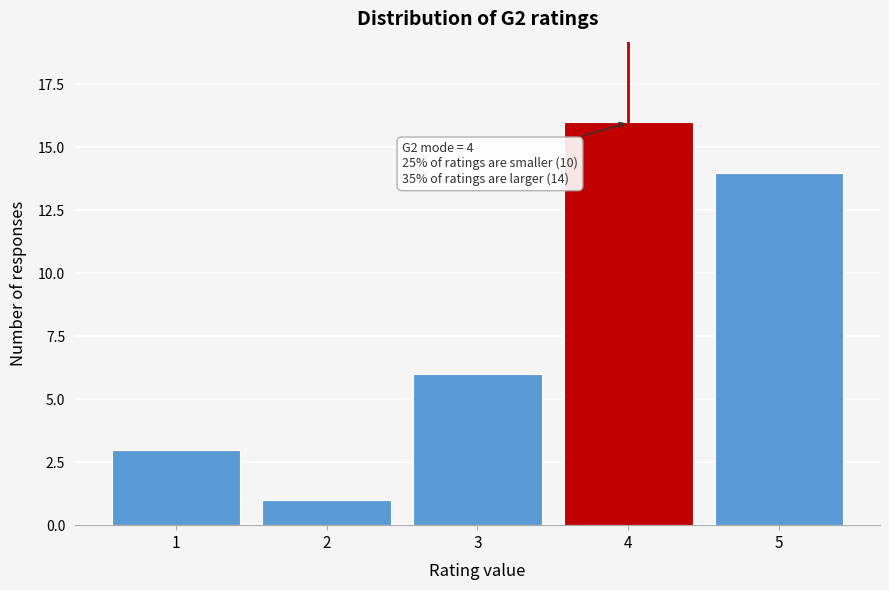

Reading right to left, list all the values displayed in this chart.

5=14	4=16	3=6	2=1	1=3